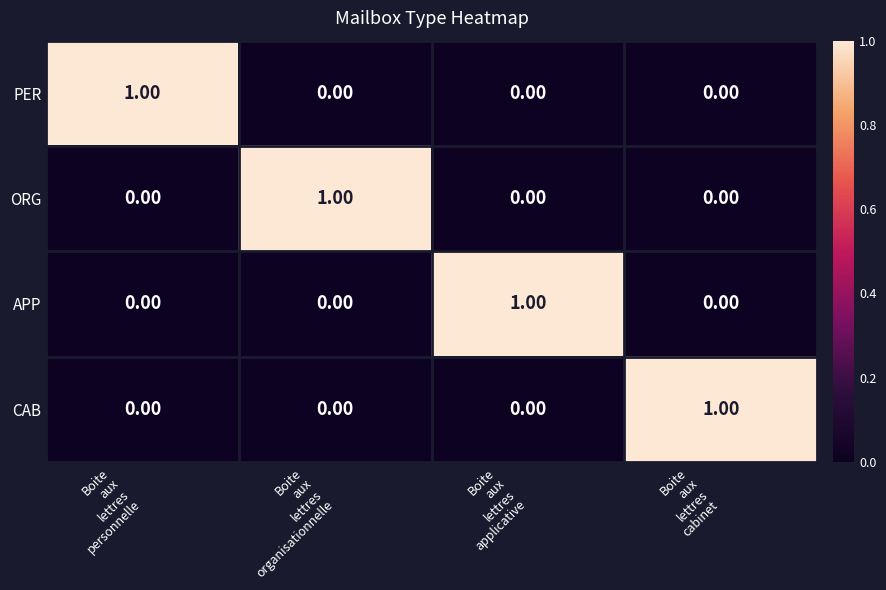

At how many categories does at least one series exceed 0?

4